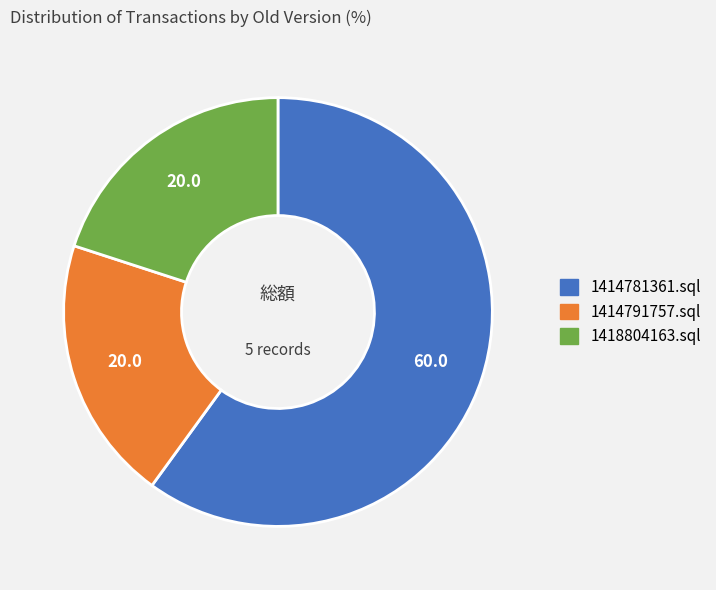

Does any single category account for the majority?

Yes